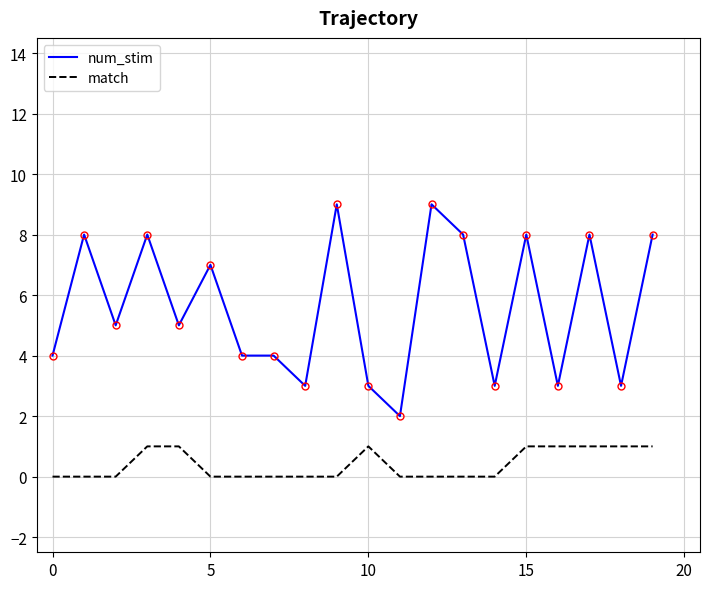

Which series has the largest range (max minus min)?

num_stim